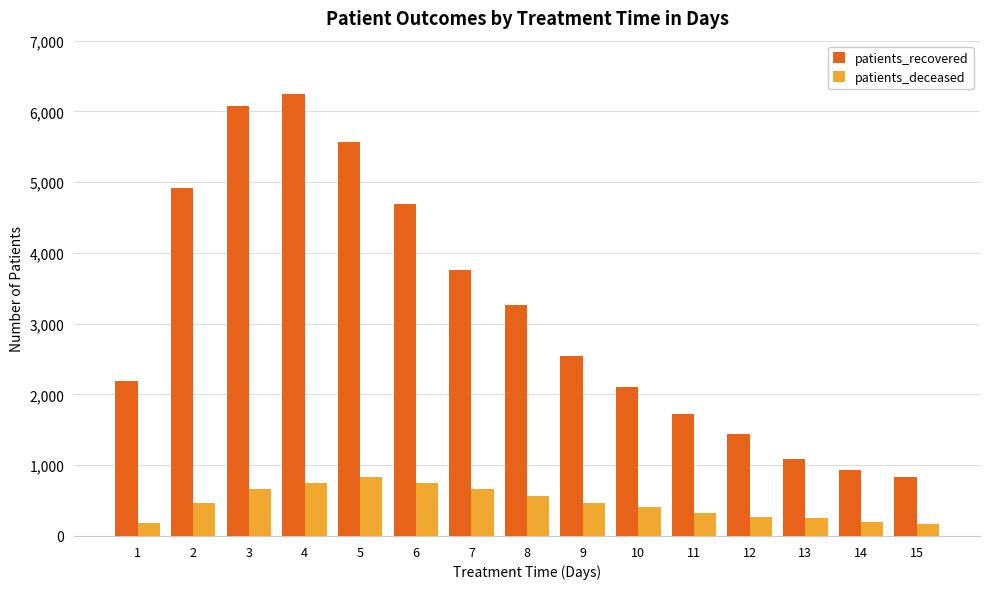

How many bars are there in total?

30